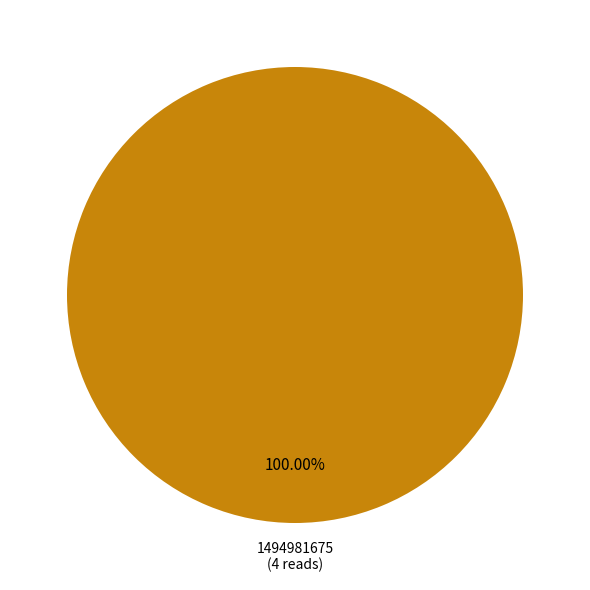

Does any single category account for the majority?

Yes